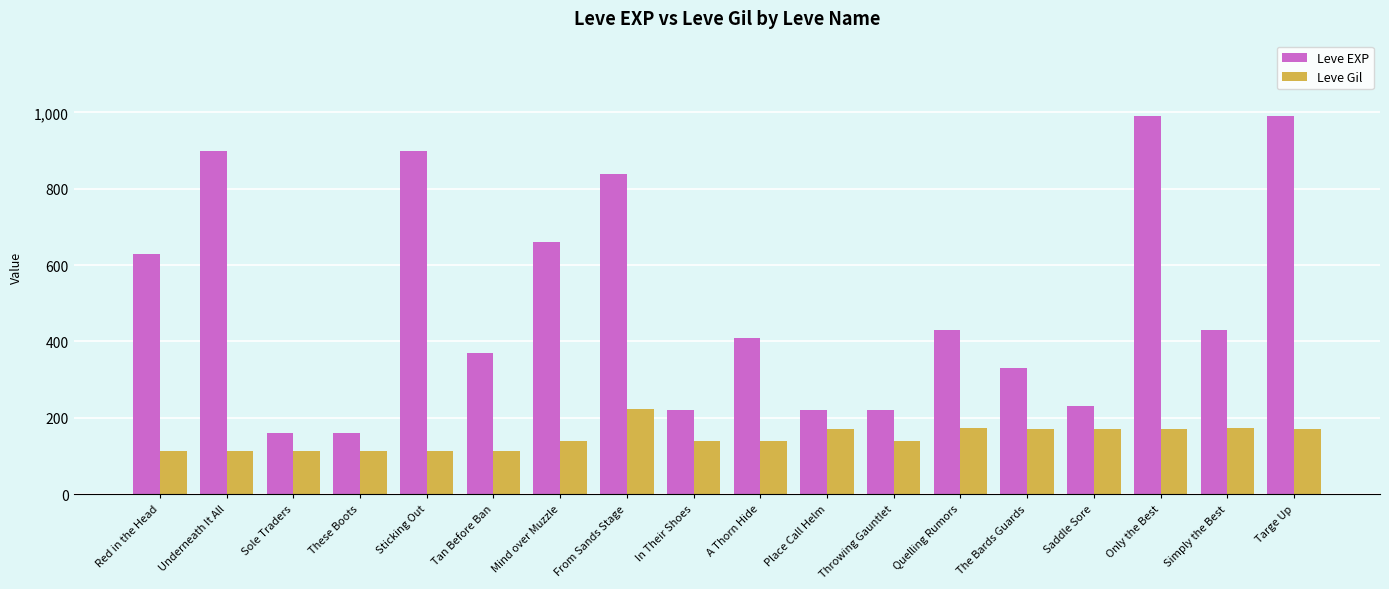

What position from the left is Quelling Rumors?

13